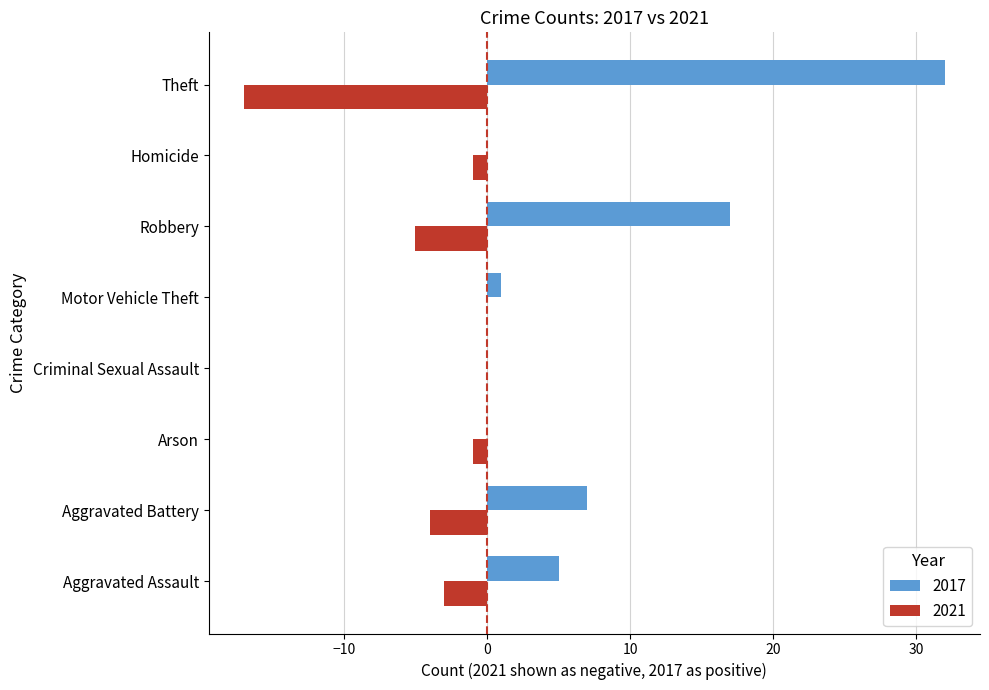

True or false: 2017 has a value of 5 at Aggravated Assault.

True